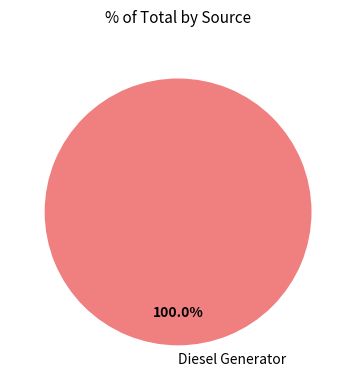

What is the majority slice?

Diesel Generator